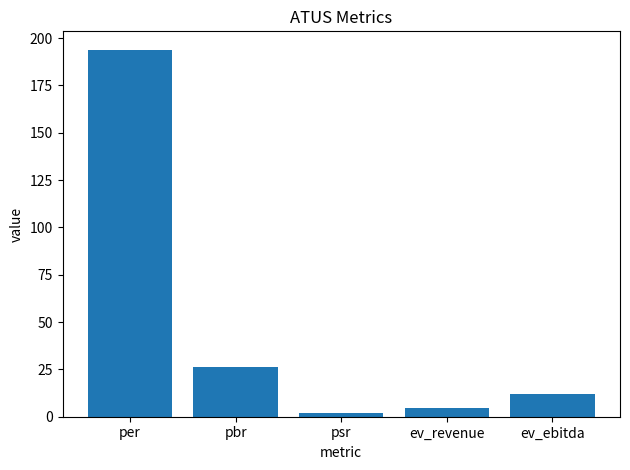

Are the bars horizontal?

No